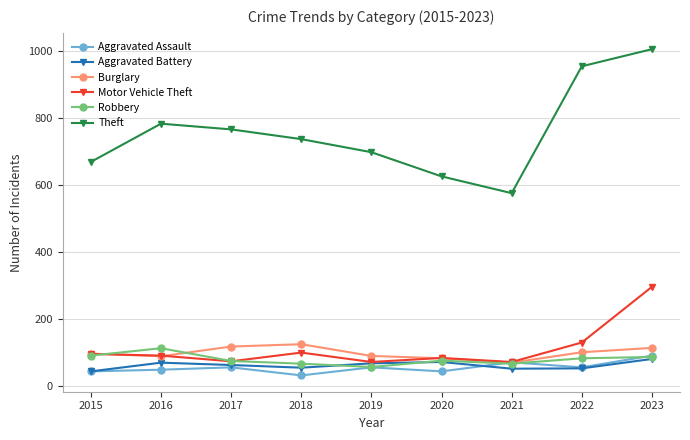

True or false: Aggravated Battery has more than 0 interior local peaks.

True